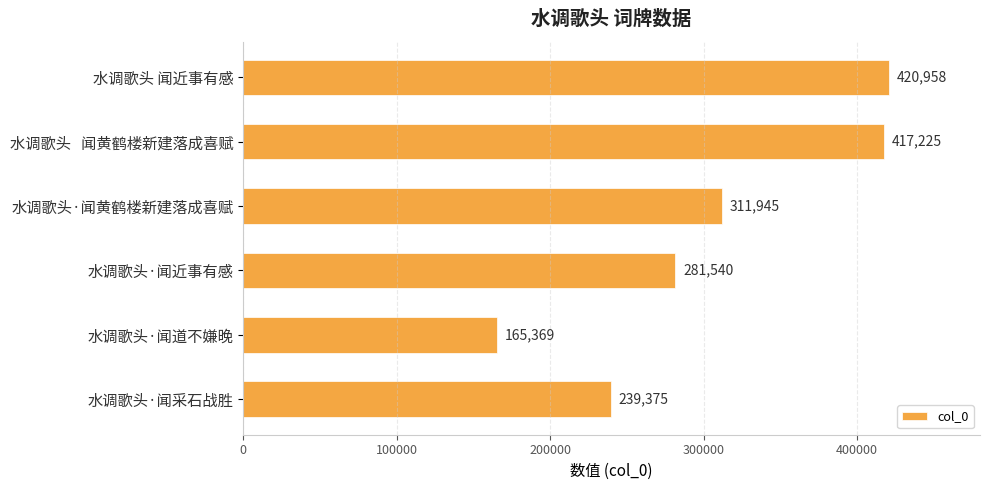

How many categories are shown in the chart?

6